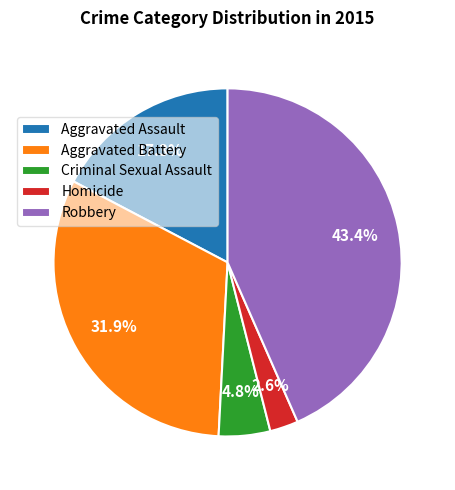

Do Criminal Sexual Assault and Homicide together represent more than half of the pie?

No